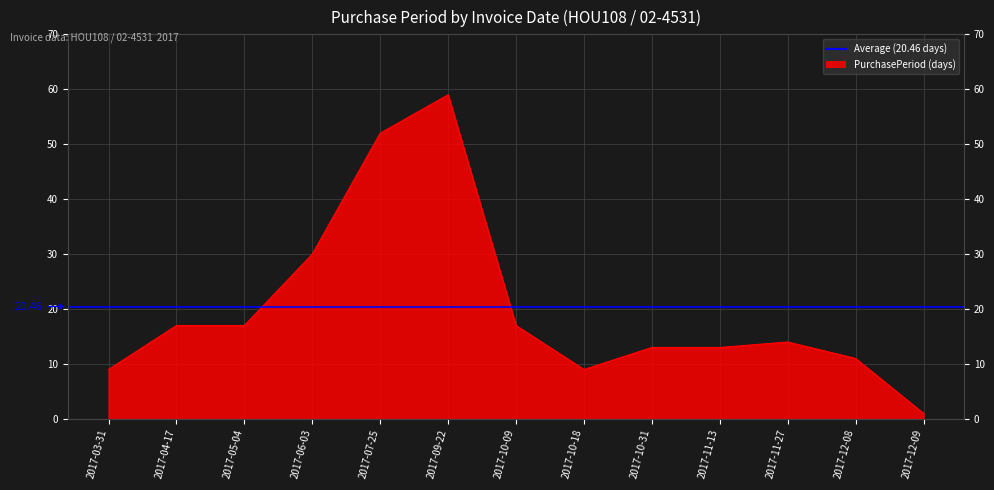

Is it true that the value at 2017-05-04 is 17?

True